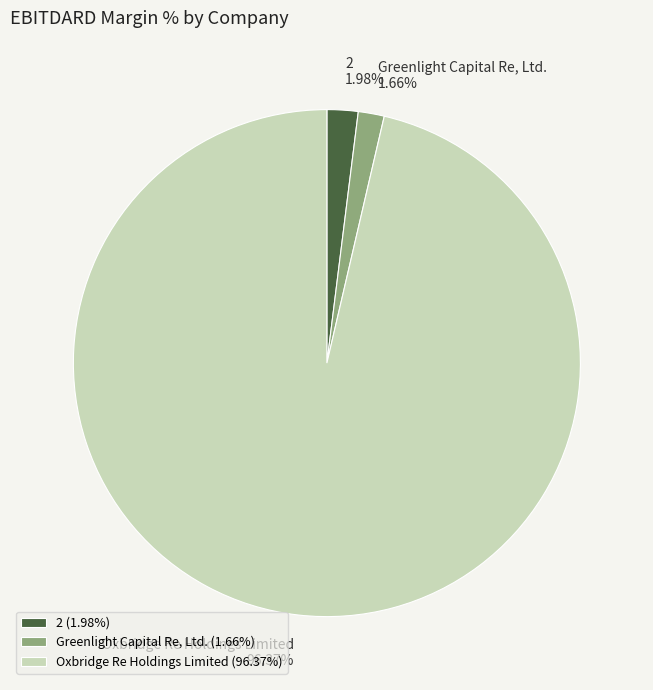

What percentage do Greenlight Capital Re, Ltd. and 2 together represent?

3.6%